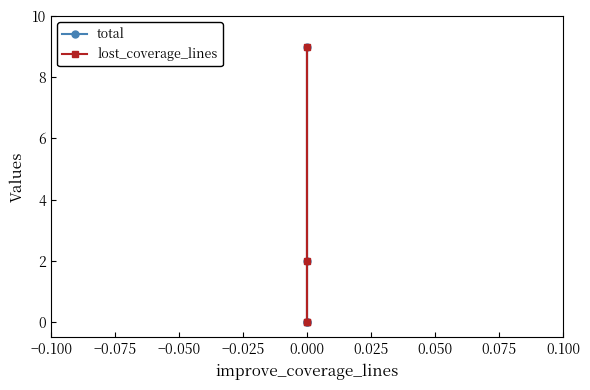

Is the value of total at 0.000 greater than the value of lost_coverage_lines at 0.000?

No